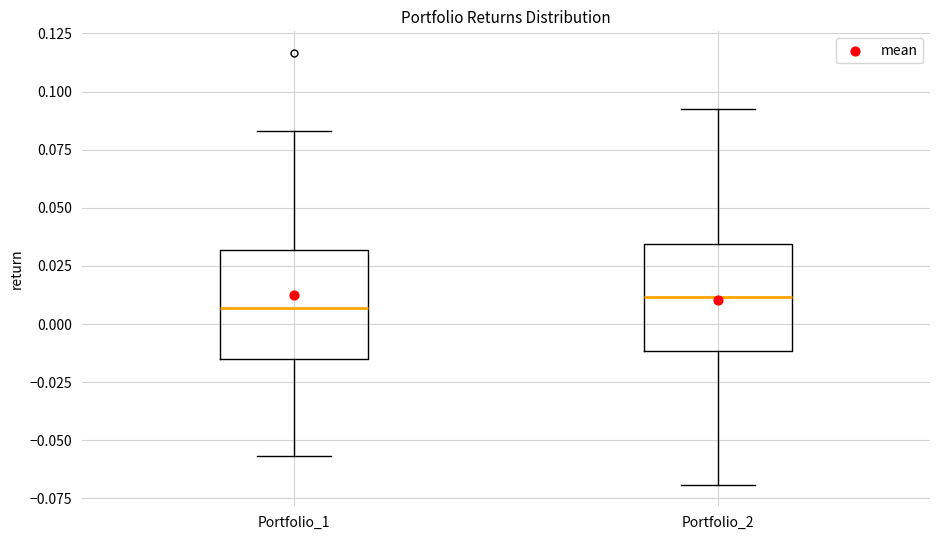

Reading left to right, transcribe this box plot: for each box, give where its median line is, the range the box spans, and where its two whiskers end, as read against the y-axis. The values are not printed on the chart, so give them approximately, as read against the axis.

Portfolio_1: median 0.005, box -0.015 to 0.030, whiskers -0.055 to 0.085
Portfolio_2: median 0.010, box -0.010 to 0.035, whiskers -0.070 to 0.095